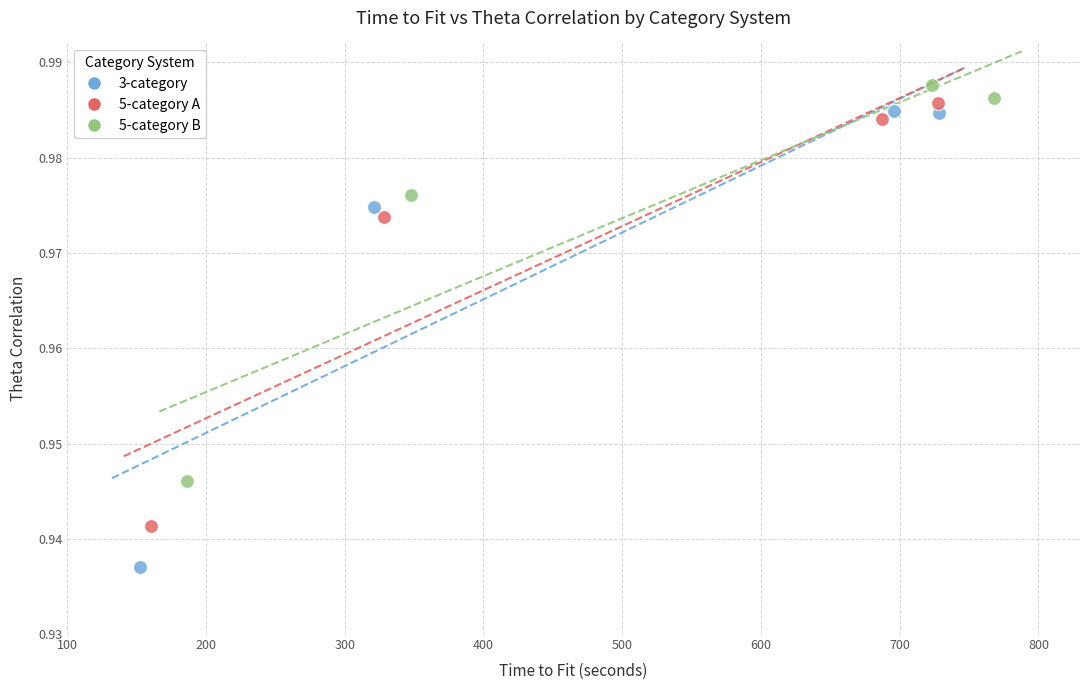

Which series has the widest spread of Y values?

3-category